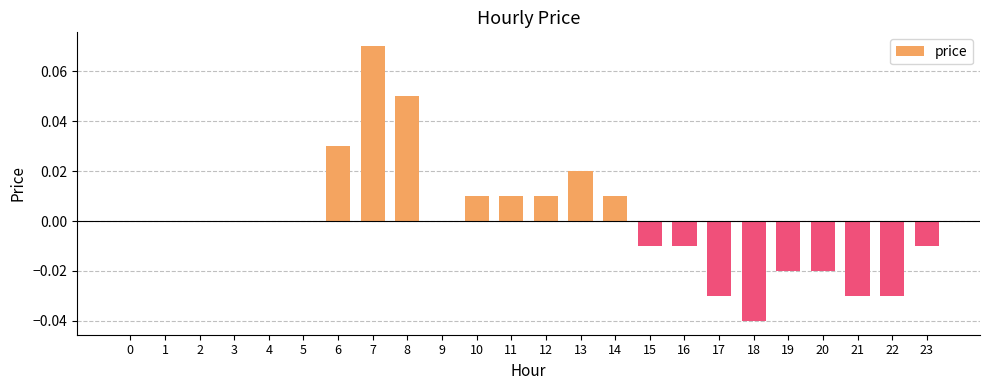

True or false: the data shows 0.0 at 1.

True